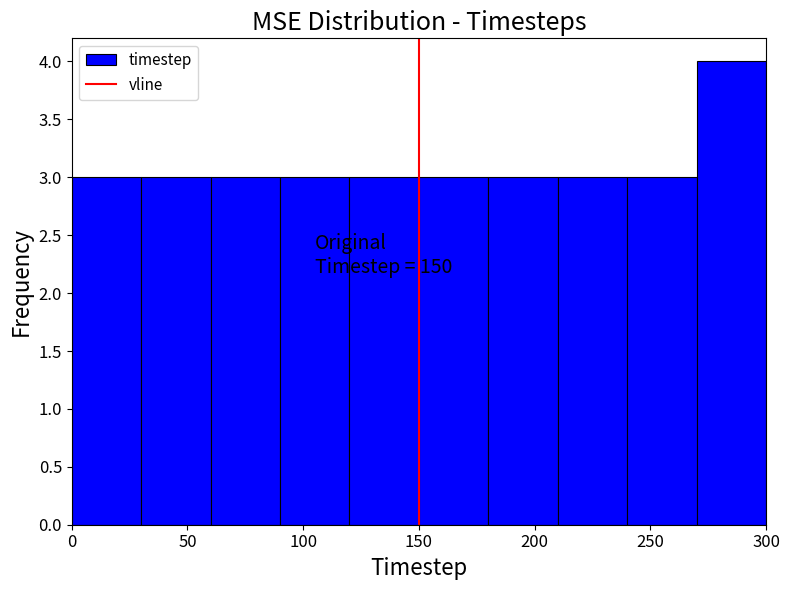

Which range on the x-axis has the tallest bar?

270 to 300